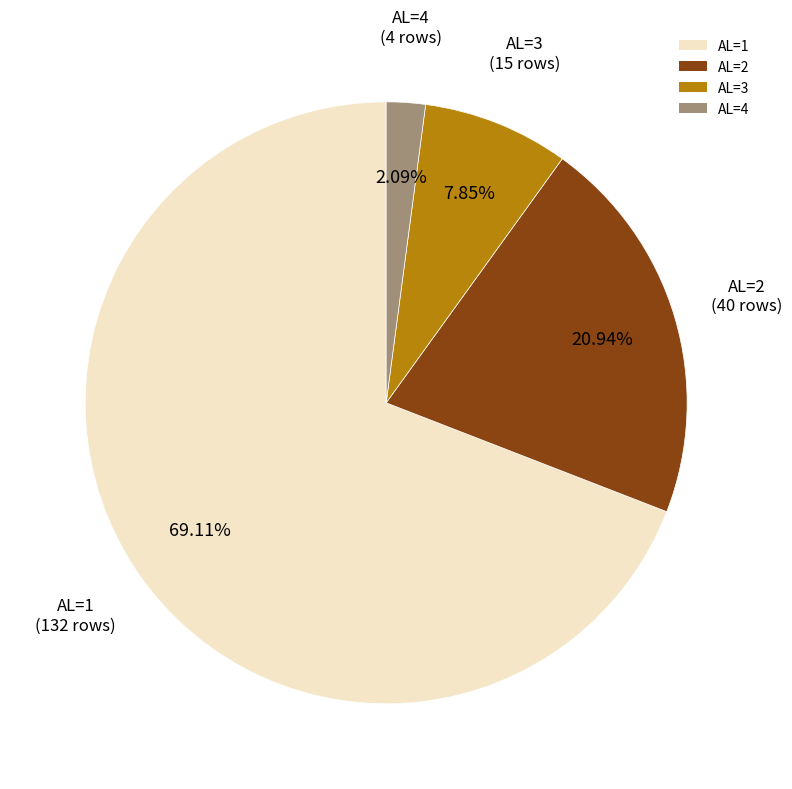

How many segments does this pie chart have?

4